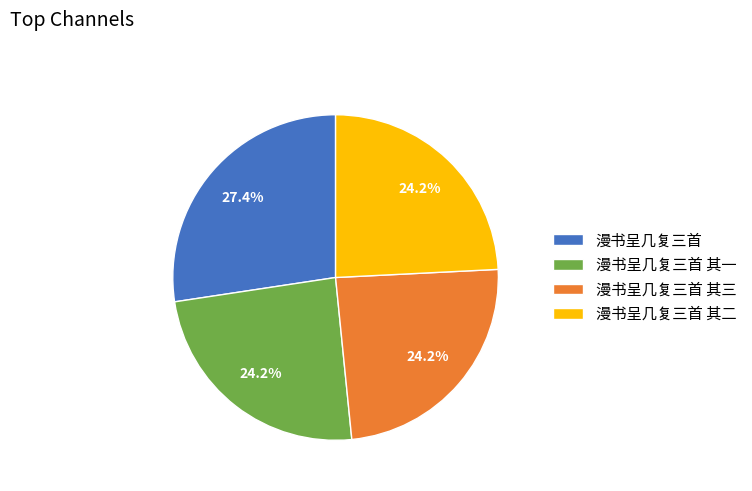

Do 漫书呈几复三首 其二 and 漫书呈几复三首 together represent more than half of the pie?

Yes